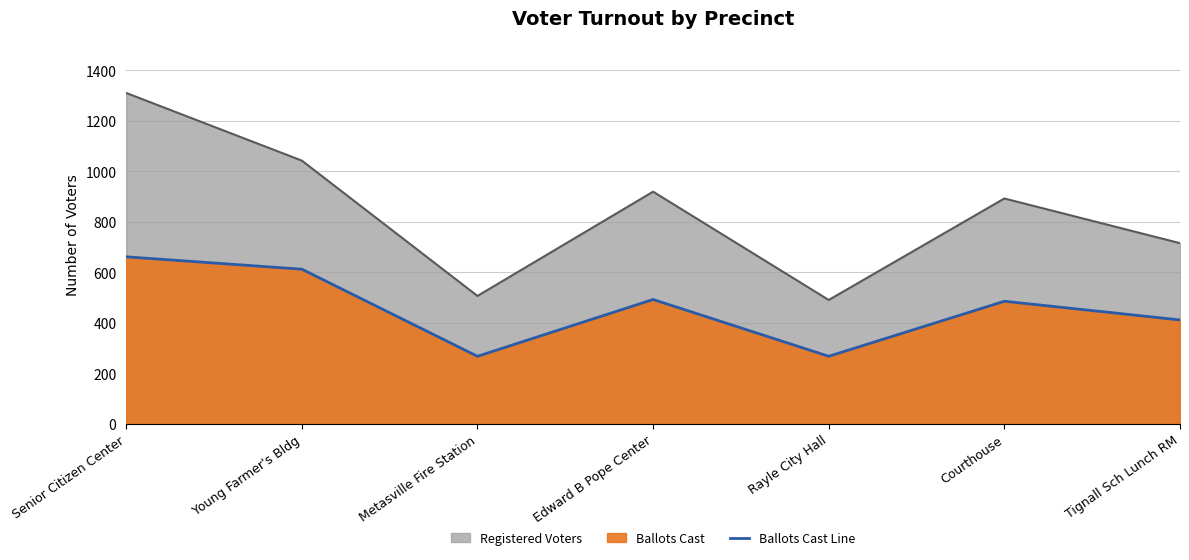

Rank the categories by value from highest to lowest.

Senior Citizen Center, Young Farmer's Bldg, Edward B Pope Center, Courthouse, Tignall Sch Lunch RM, Metasville Fire Station, Rayle City Hall